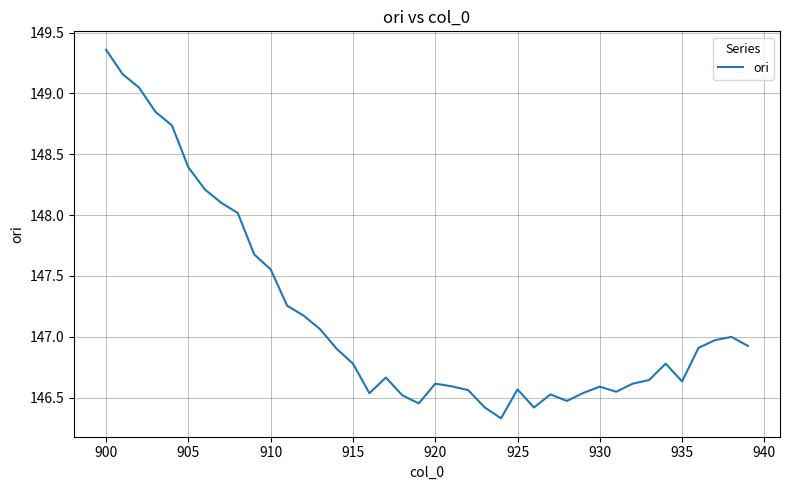

What is the minimum value shown in the chart?

146.3